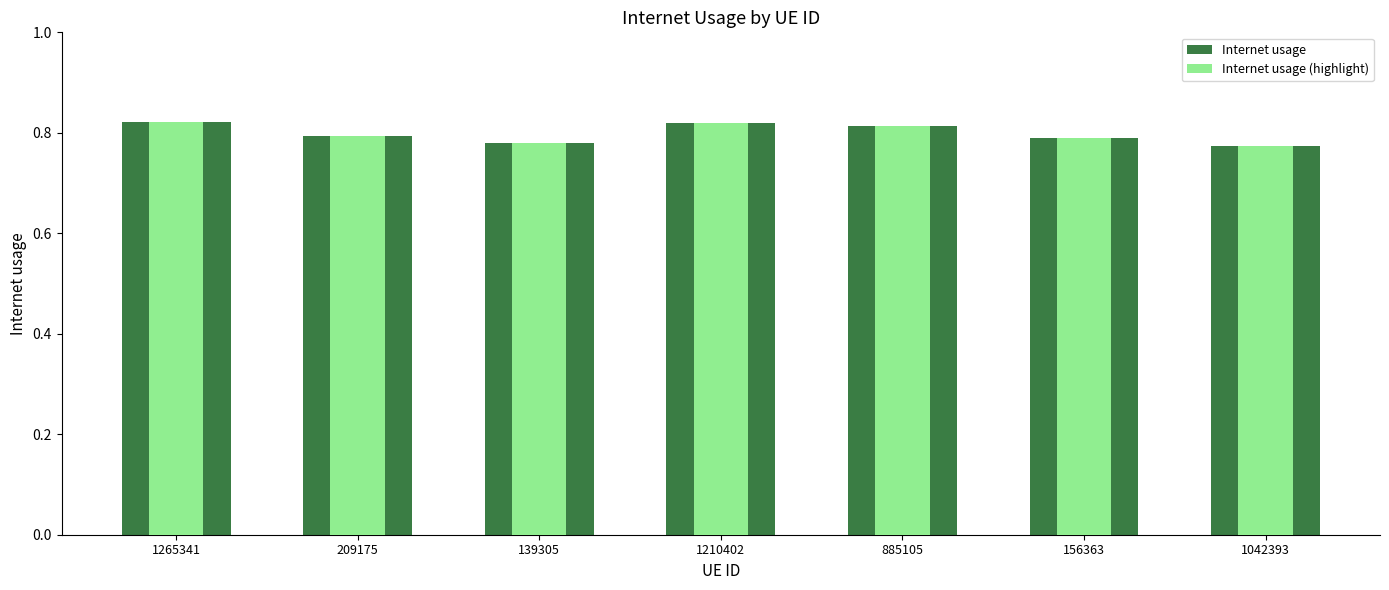

Rank the series by their maximum value, from highest to lowest.

Internet usage, Internet usage (highlight)